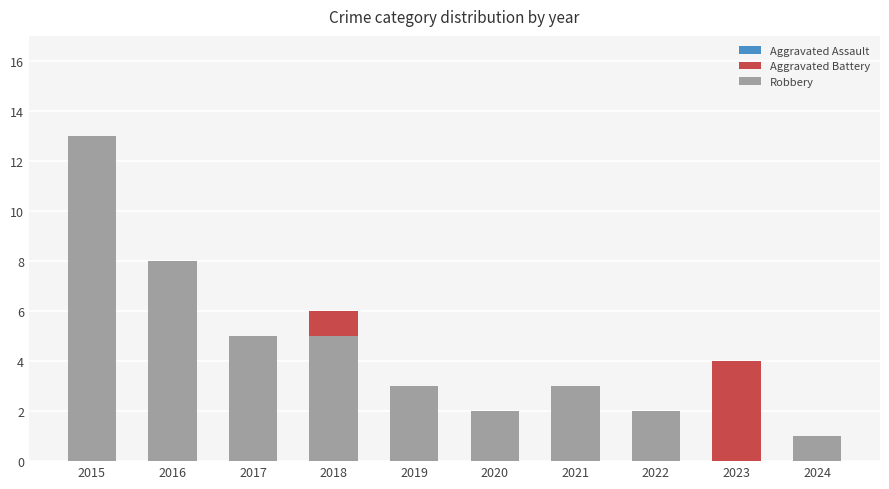

At which category is the sum across all series the highest?

2015